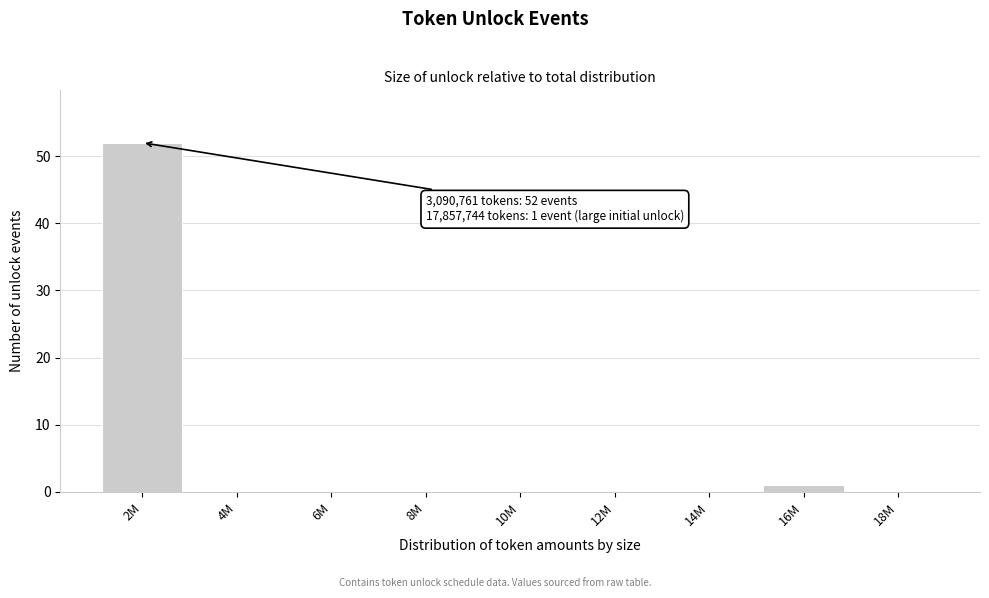

Reading left to right, extract all data points from this chart.

2M=52	4M=0	6M=0	8M=0	10M=0	12M=0	14M=0	16M=1	18M=0